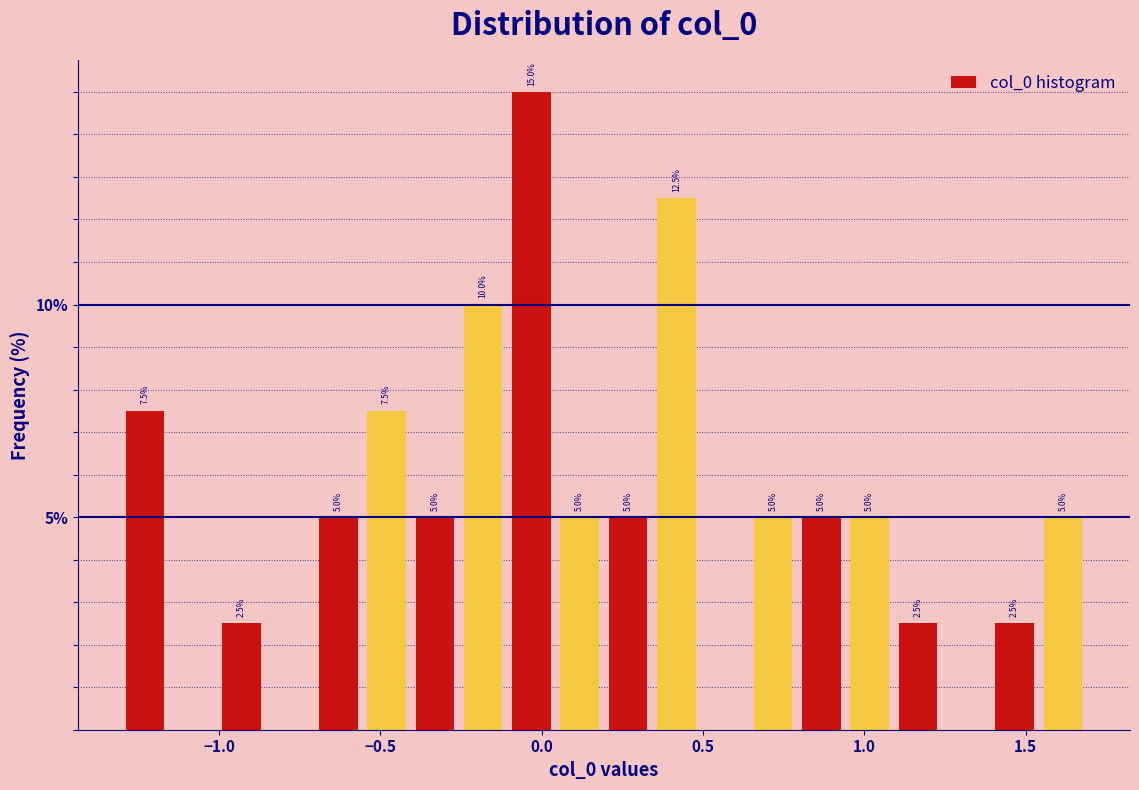

Around what value on the x-axis is the tallest bar? Give the approximate position of its centre, as read against the axis.

-0.05